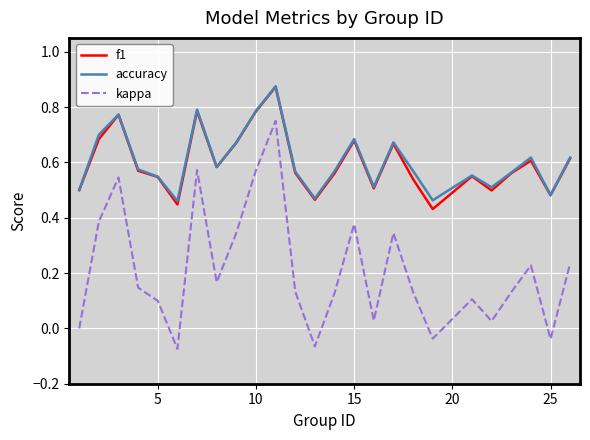

Which series has the largest range (max minus min)?

kappa